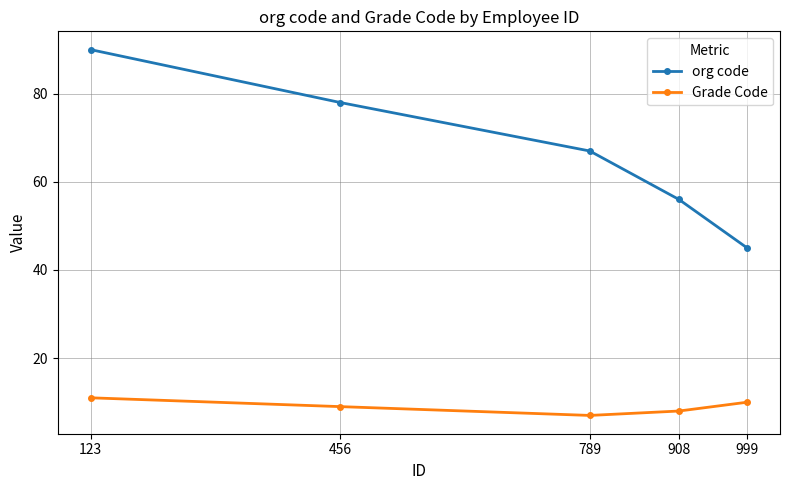

True or false: org code and Grade Code cross at least once.

False